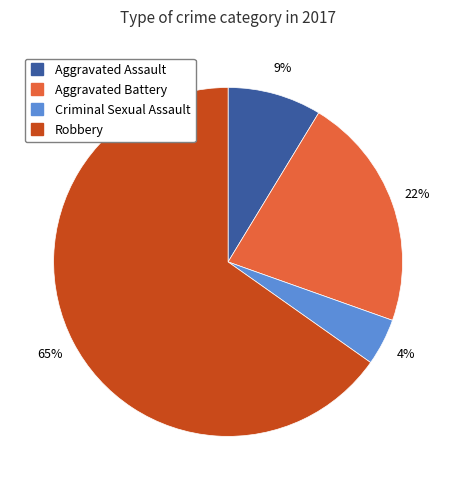

To the nearest percent, what percentage of the pie is Aggravated Battery?

22%